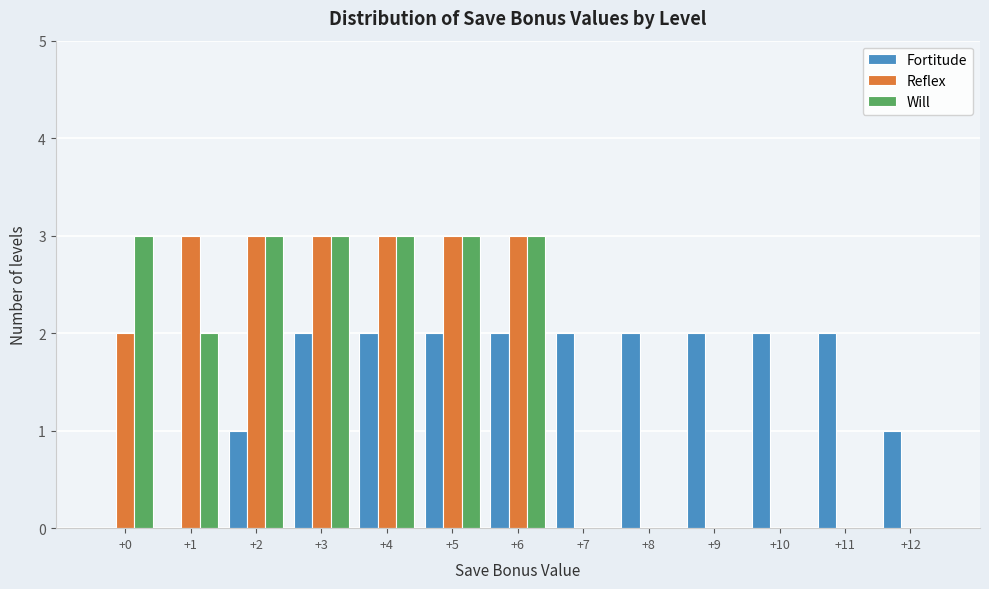

Reading left to right, list every range on the x-axis with the height of the bar of each series over it. The values are not printed on the chart, so give them approximately, as read against the axis.

-0.5 to 0.5: Fortitude=0	Reflex=2	Will=3
0.5 to 1.5: Fortitude=0	Reflex=3	Will=2
1.5 to 2.5: Fortitude=1	Reflex=3	Will=3
2.5 to 3.5: Fortitude=2	Reflex=3	Will=3
3.5 to 4.5: Fortitude=2	Reflex=3	Will=3
4.5 to 5.5: Fortitude=2	Reflex=3	Will=3
5.5 to 6.5: Fortitude=2	Reflex=3	Will=3
6.5 to 7.5: Fortitude=2	Reflex=0	Will=0
7.5 to 8.5: Fortitude=2	Reflex=0	Will=0
8.5 to 9.5: Fortitude=2	Reflex=0	Will=0
9.5 to 10.5: Fortitude=2	Reflex=0	Will=0
10.5 to 11.5: Fortitude=2	Reflex=0	Will=0
11.5 to 12.5: Fortitude=1	Reflex=0	Will=0